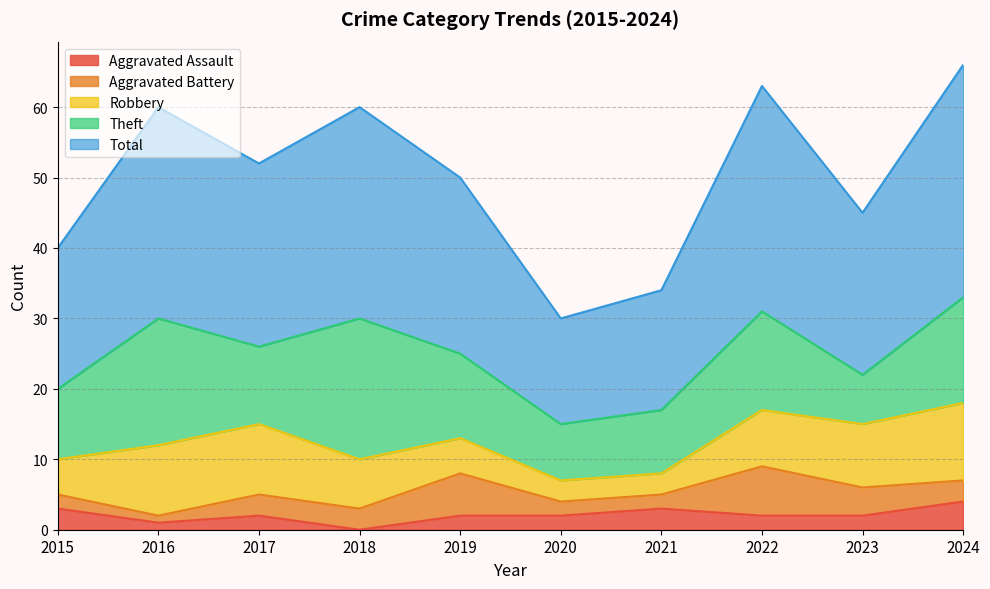

Reading right to left, transcribe all the data shown in this chart.

Aggravated Assault: 4	2	2	3	2	2	0	2	1	3
Aggravated Battery: 3	4	7	2	2	6	3	3	1	2
Robbery: 11	9	8	3	3	5	7	10	10	5
Theft: 15	7	14	9	8	12	20	11	18	10
Total: 33	23	32	17	15	25	30	26	30	20